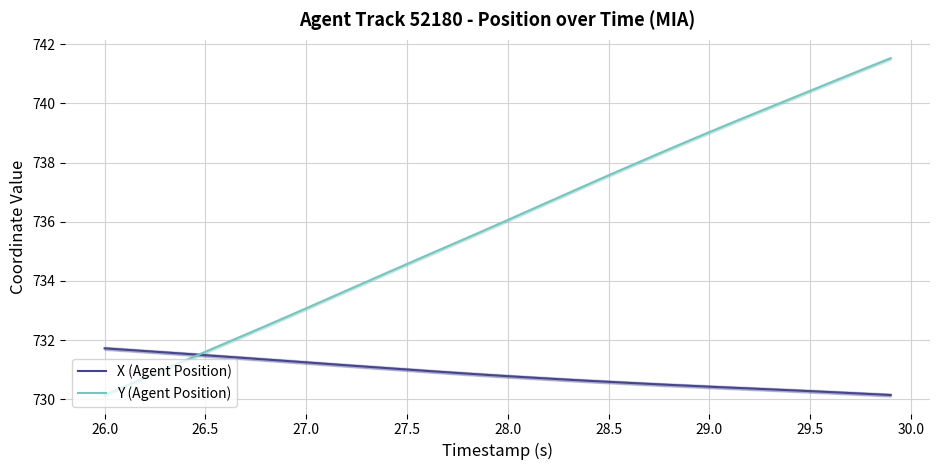

How many values in the Y (Agent Position) series exceed 736?

20